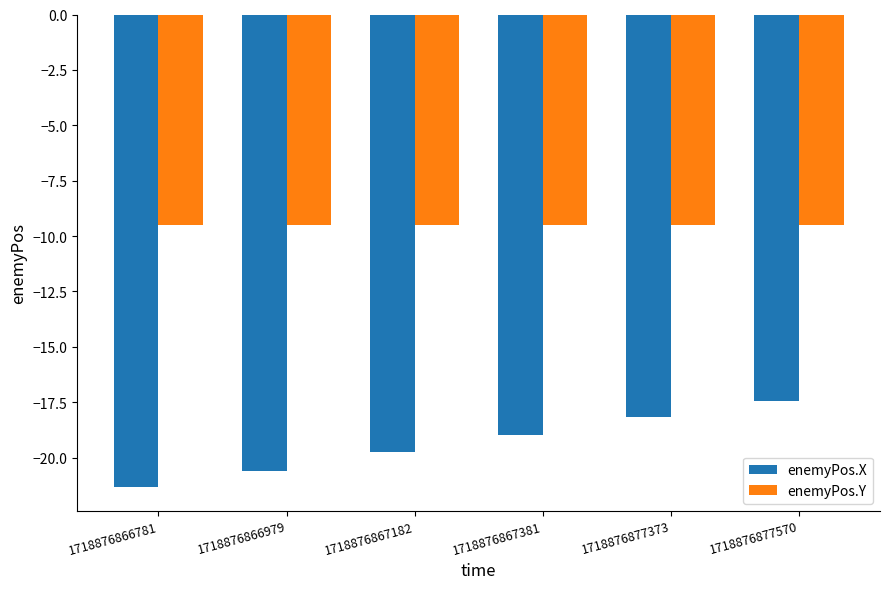

What is the difference between the highest and lowest values at 1718876866781?

11.8